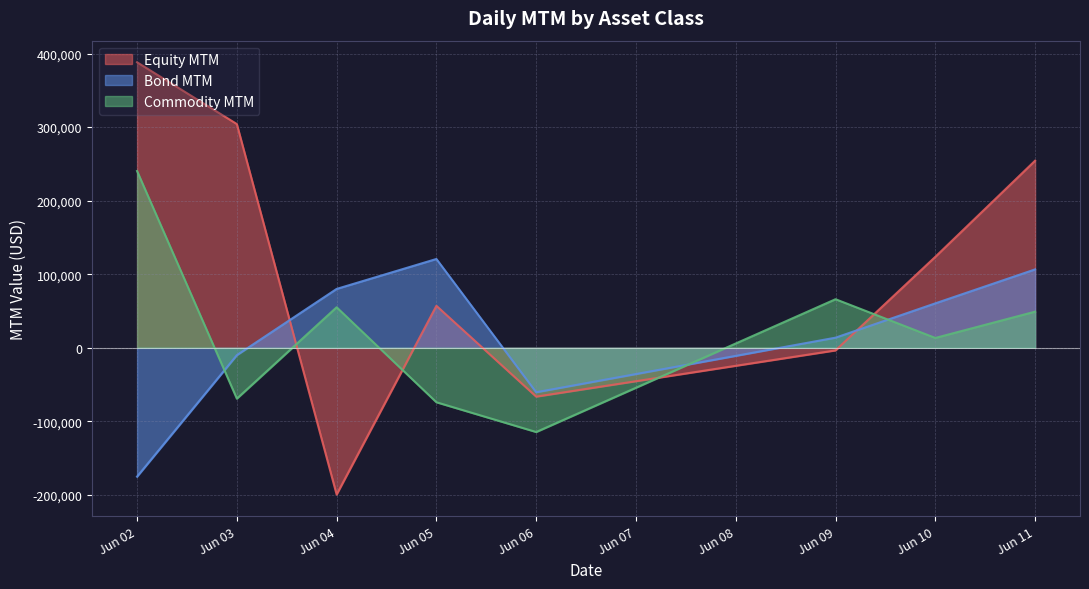

At which category does the chart reach its peak across all series?

Jun 02